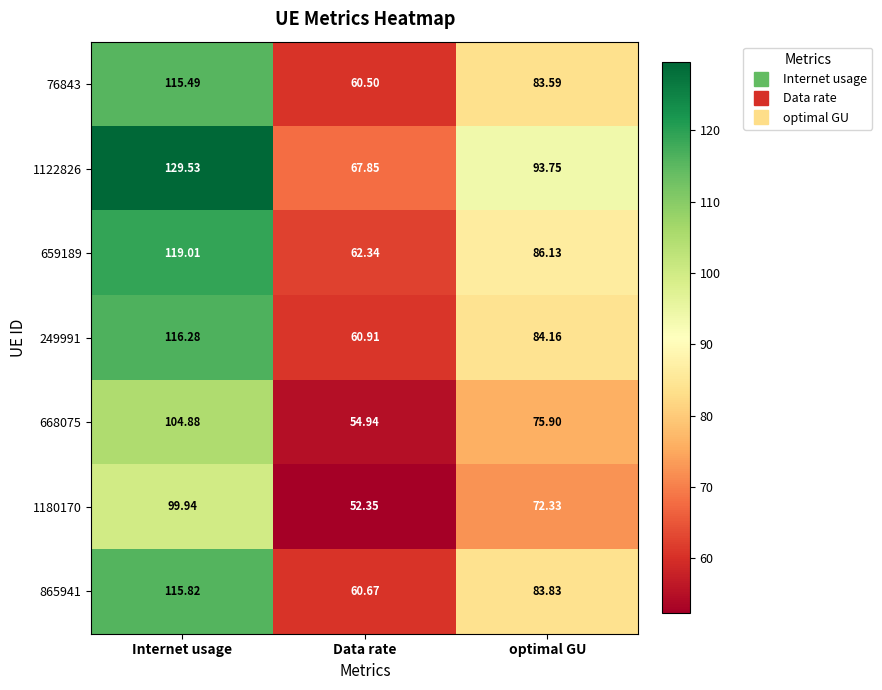

At which category does the chart reach its peak across all series?

Internet usage